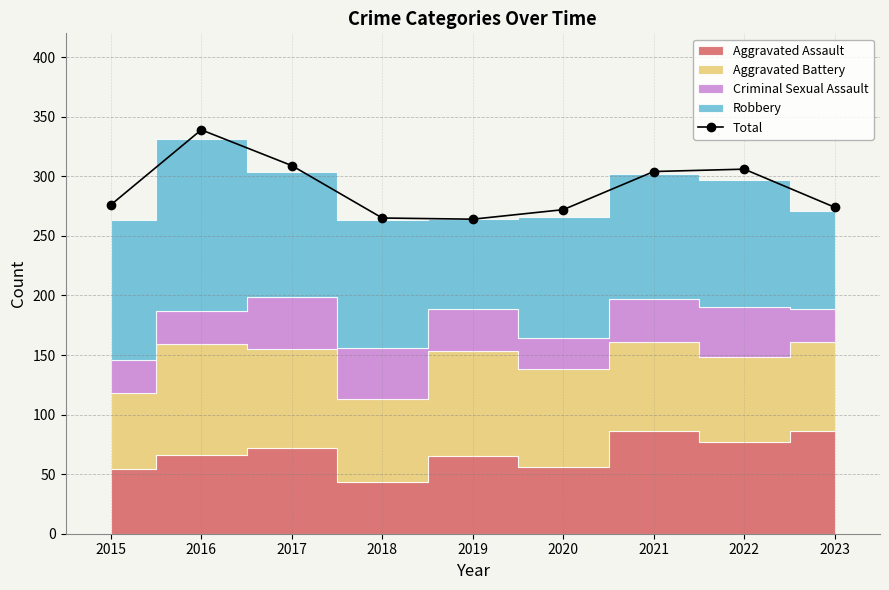

Reading left to right, what are all the values shown in this chart?

2015=276	2016=339	2017=309	2018=265	2019=264	2020=272	2021=304	2022=306	2023=274